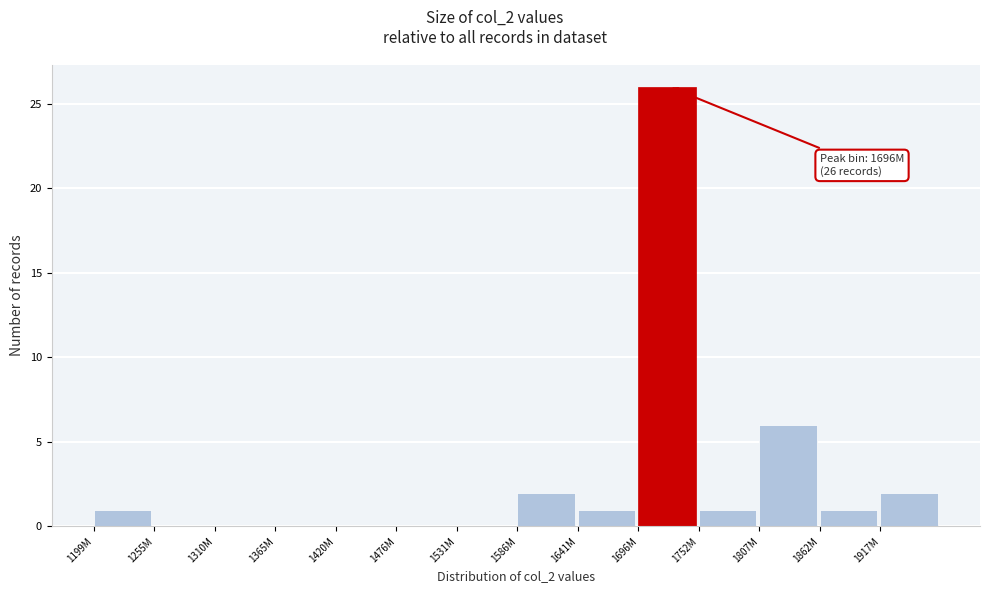

Reading right to left, what are all the values shown in this chart?

1917M=2	1862M=1	1807M=6	1752M=1	1696M=26	1641M=1	1586M=2	1531M=0	1476M=0	1420M=0	1365M=0	1310M=0	1255M=0	1199M=1